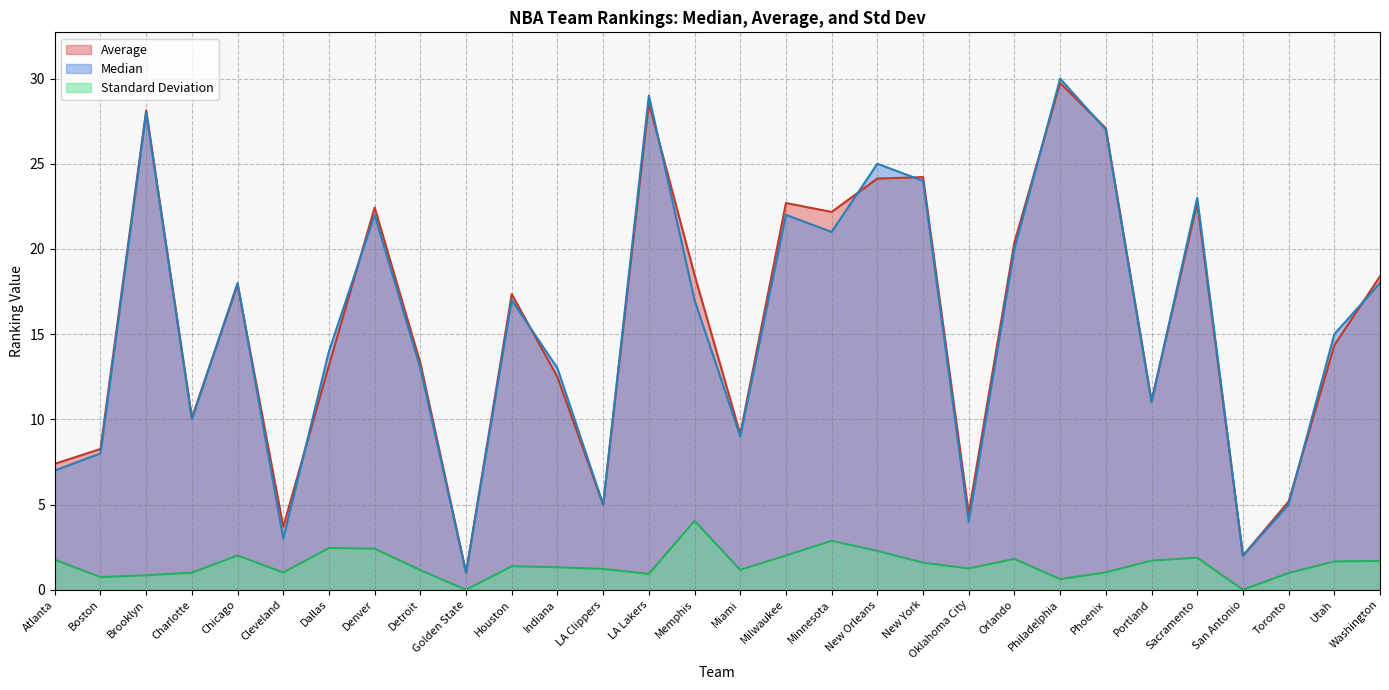

Does the chart display data point markers on the line(s)?

No